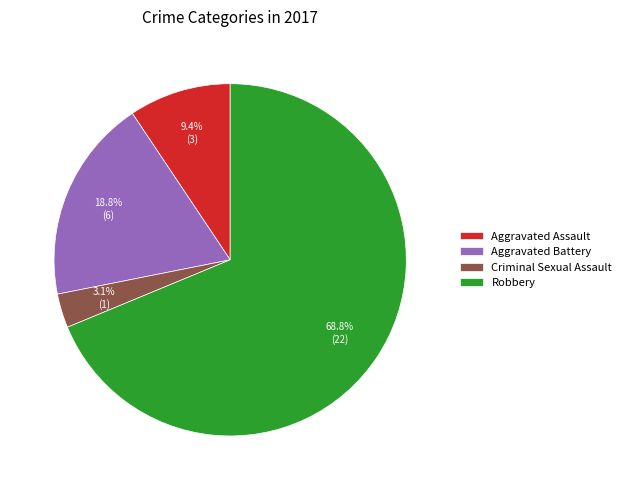

Does Criminal Sexual Assault account for over 50% of the chart?

No